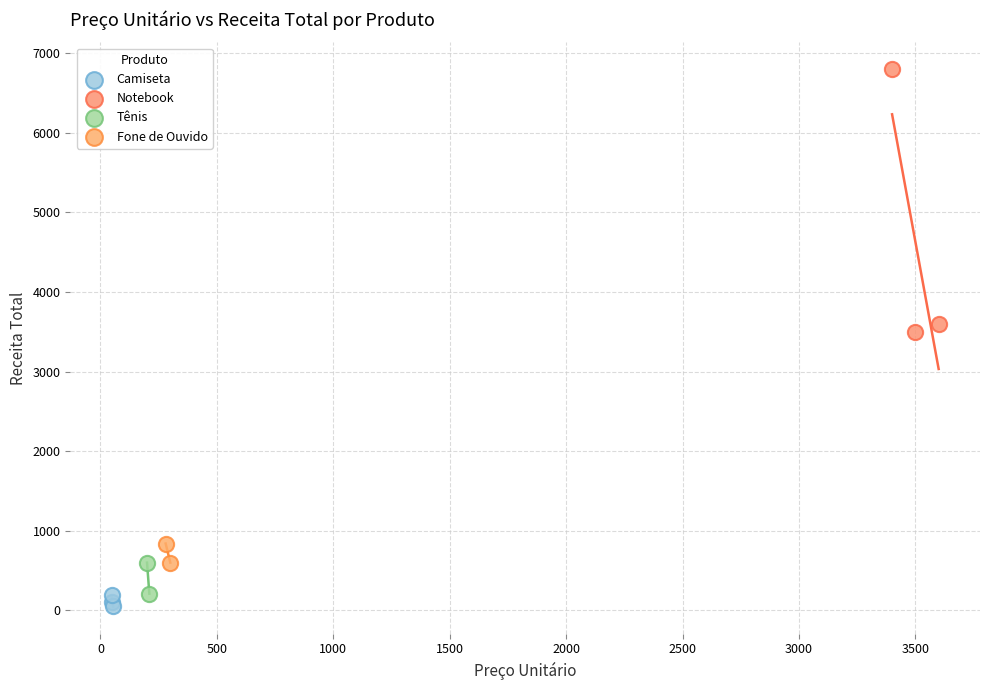

Which series has the widest spread of Y values?

Notebook